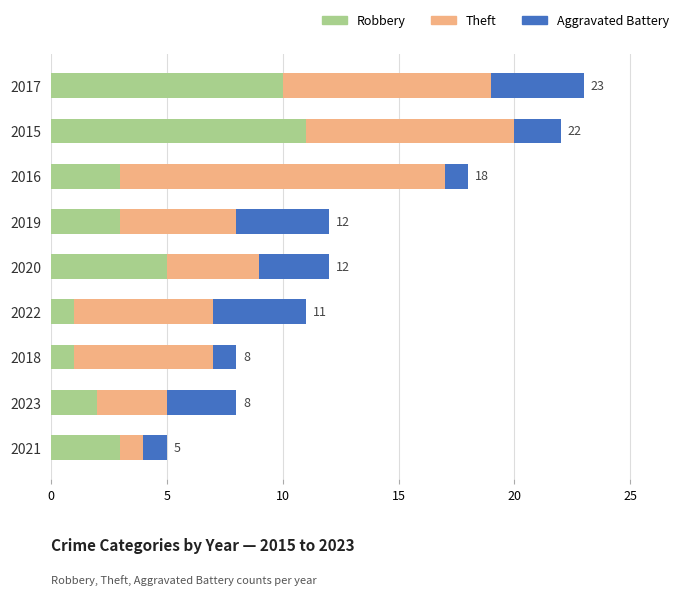

How many categories are shown in the chart?

9